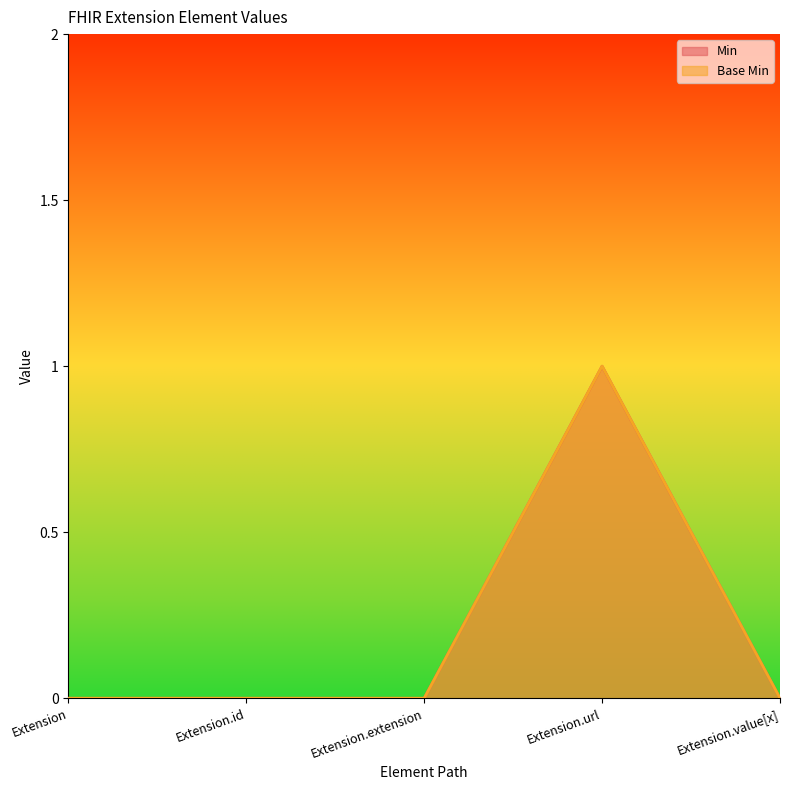

Does the chart display data point markers on the line(s)?

No